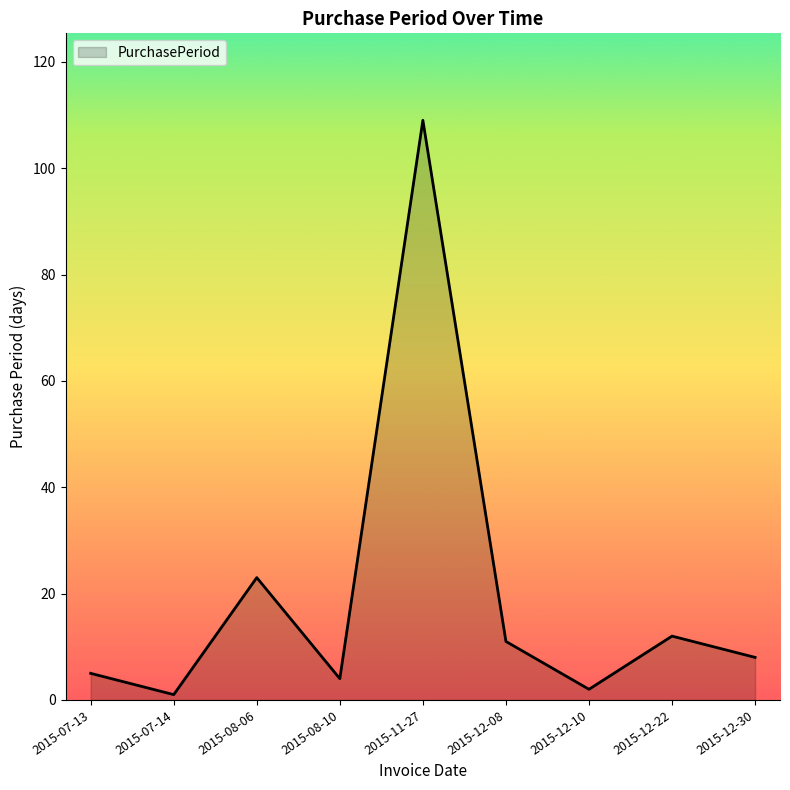

Where does the data first go above 8?

2015-08-06